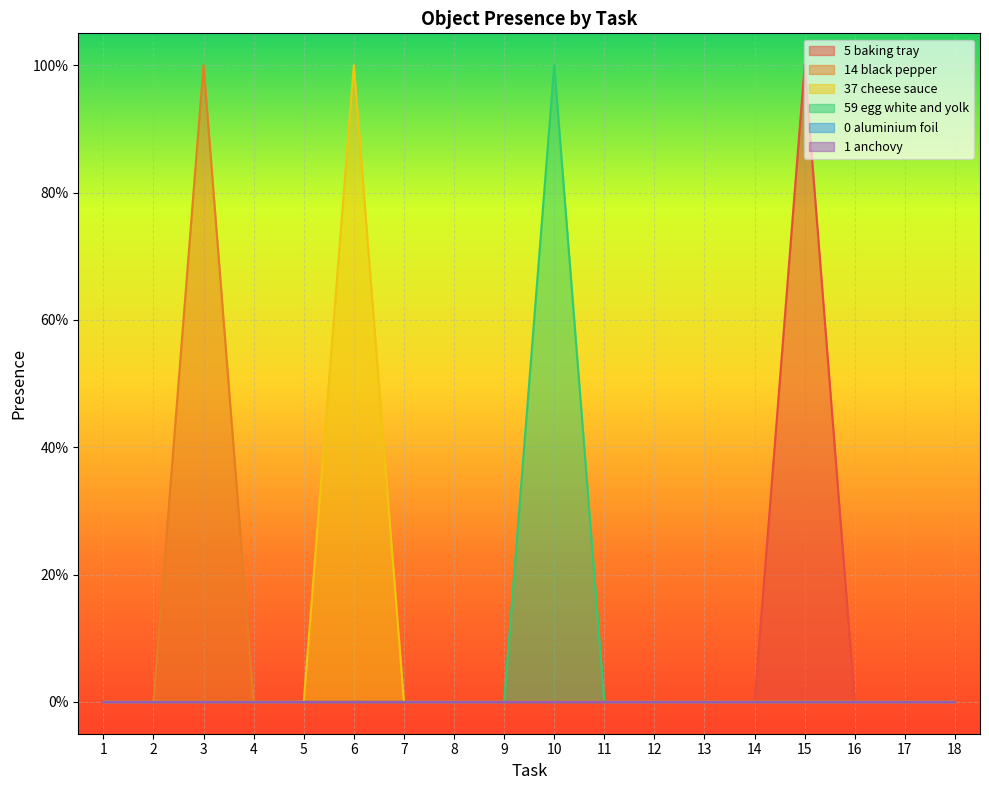

Between 18 and 10, which is larger?

18